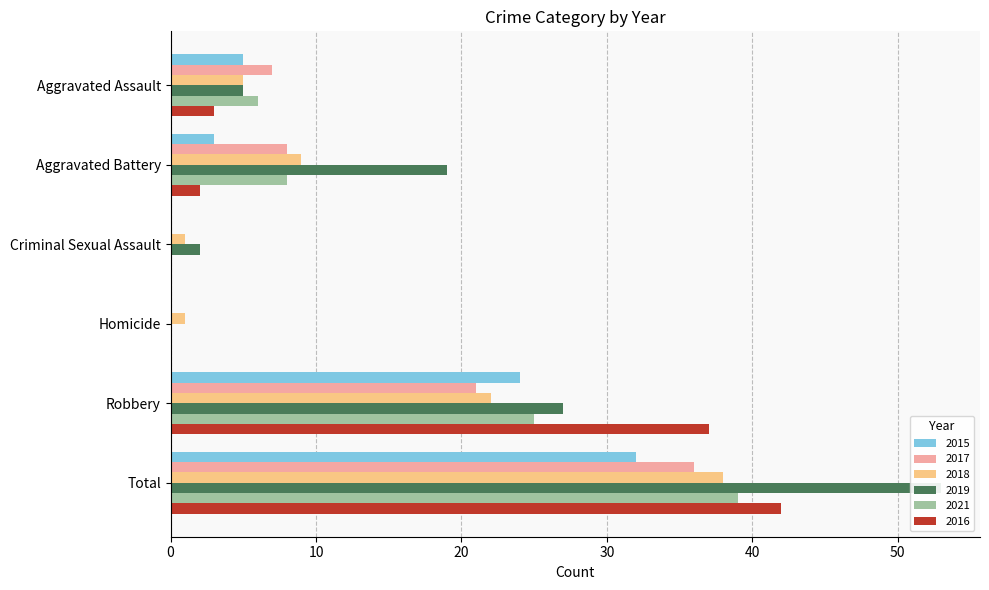

At which category does the chart reach its peak across all series?

Total